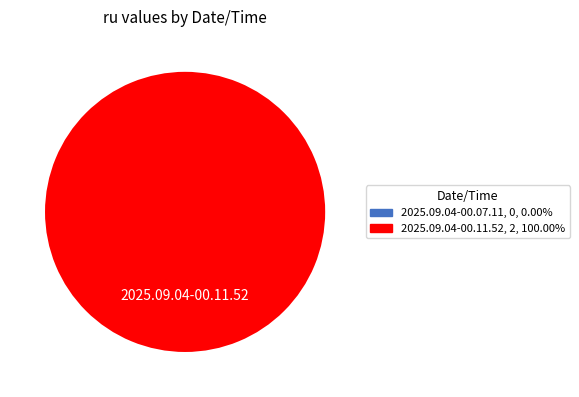

Combined, do 2025.09.04-00.07.11 and 2025.09.04-00.11.52 account for over 50%?

Yes